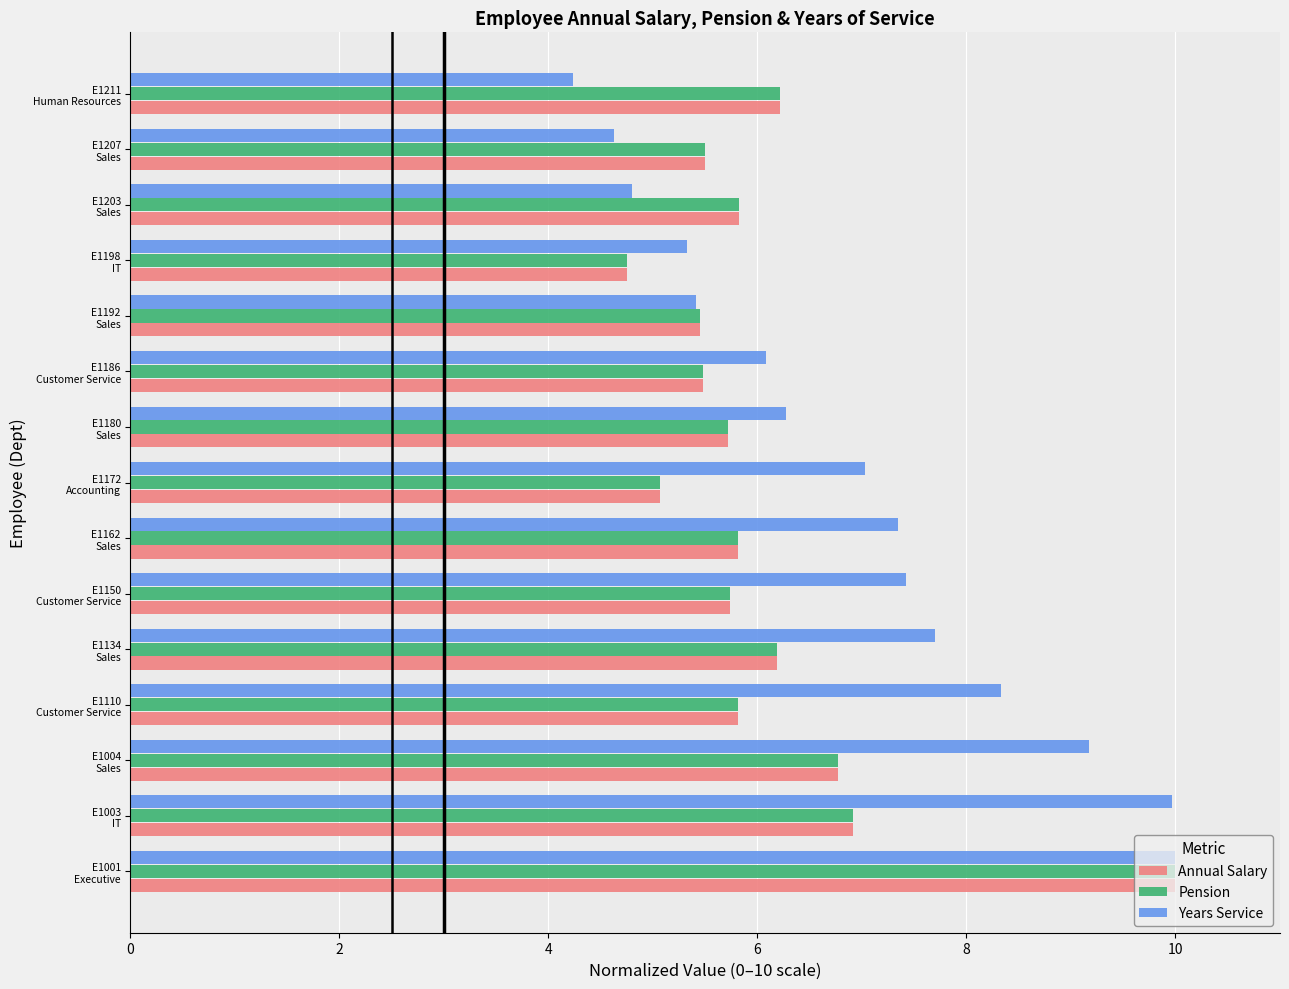

What is the difference between the maximum and minimum values in the Years Service series?

5.8